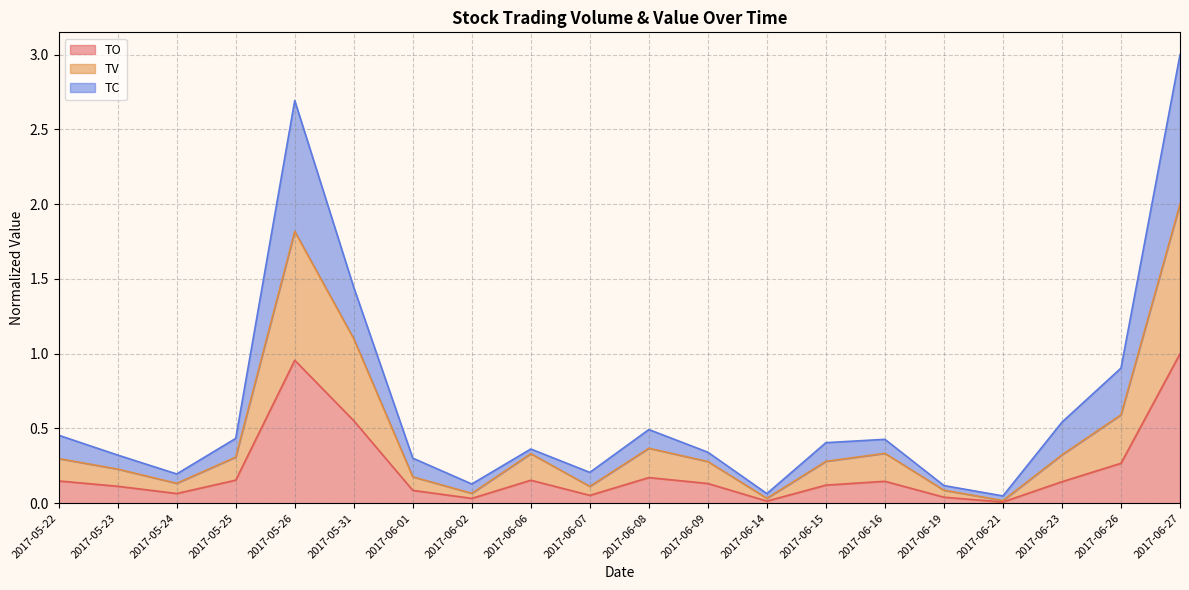

What is the sum of all TO values?

4.4